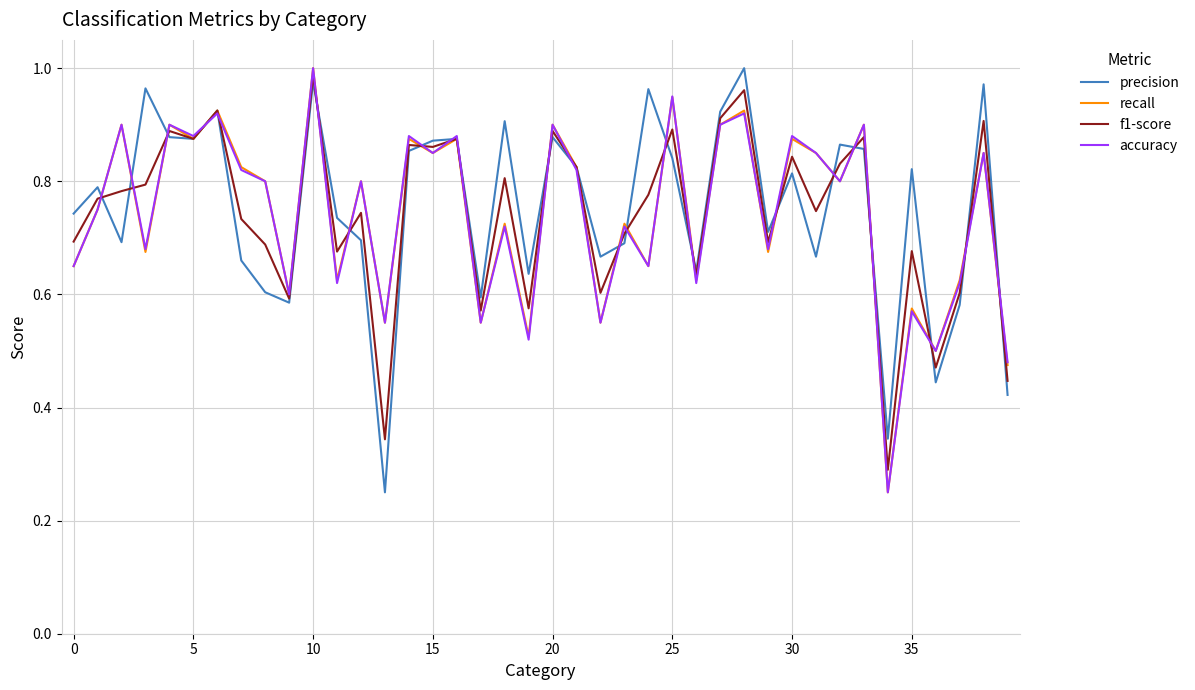

How many lines are shown in the chart?

4